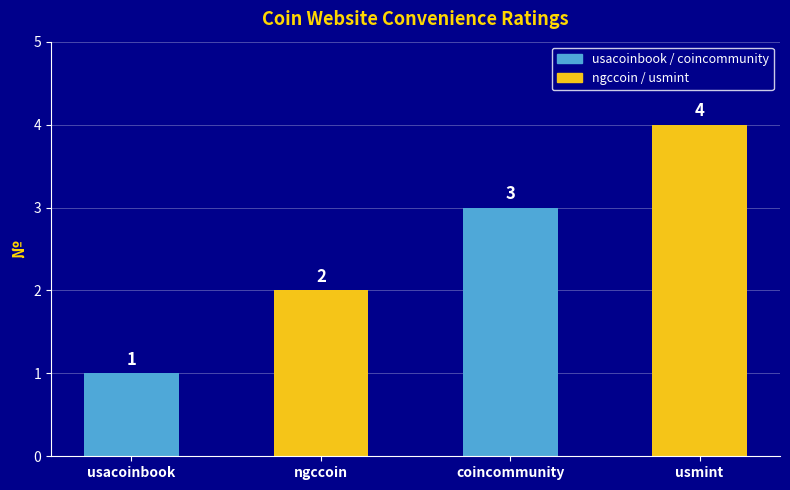

What is the approximate value at ngccoin?

2